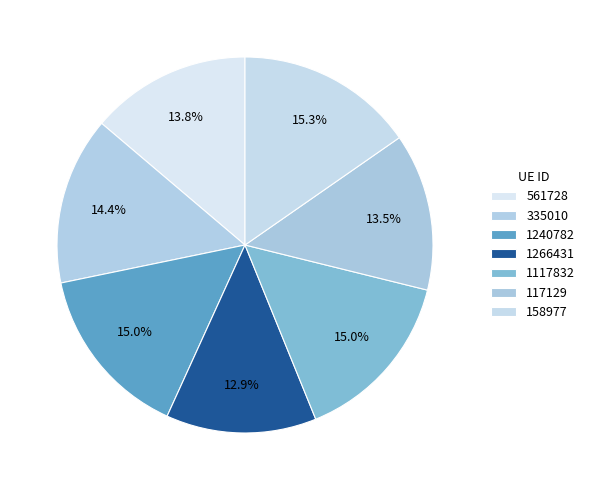

How much of the chart is everything except 1240782?

85.0%